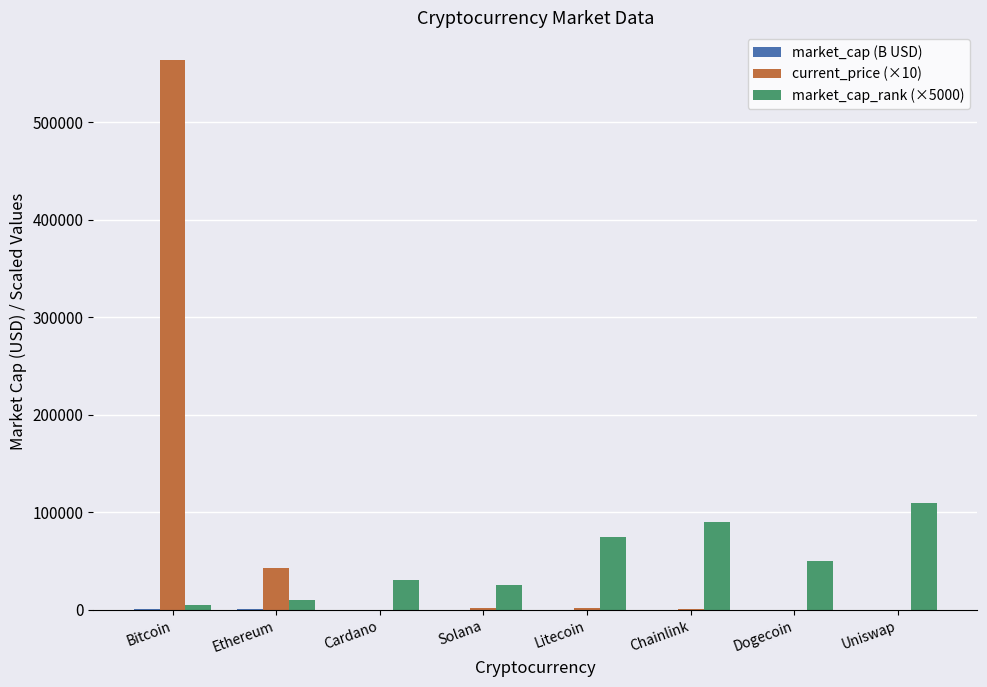

What is the sum of all market_cap_rank (×5000) values?

395000.0